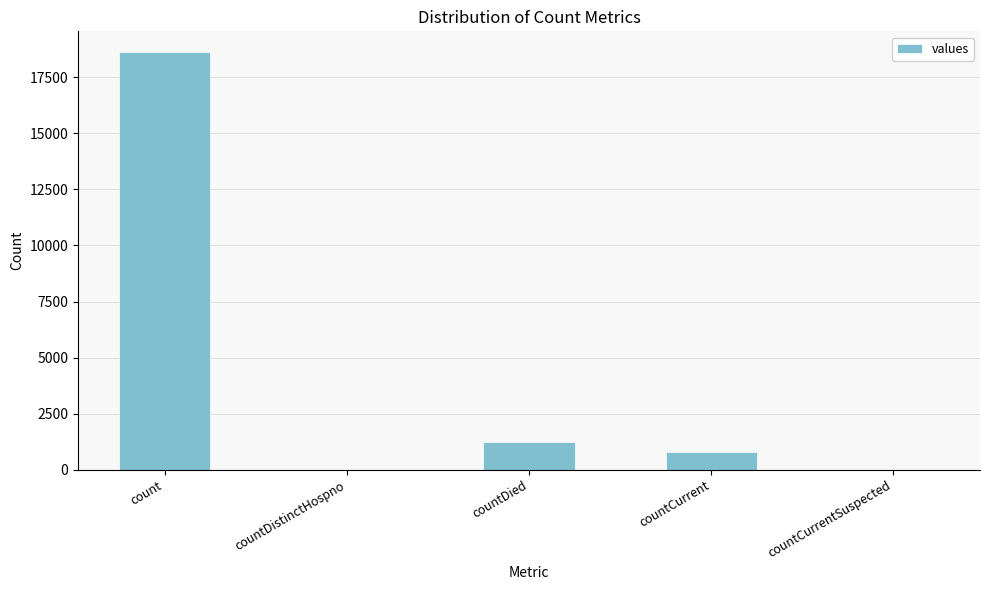

The value at countDistinctHospno is 12456. True or false?

False